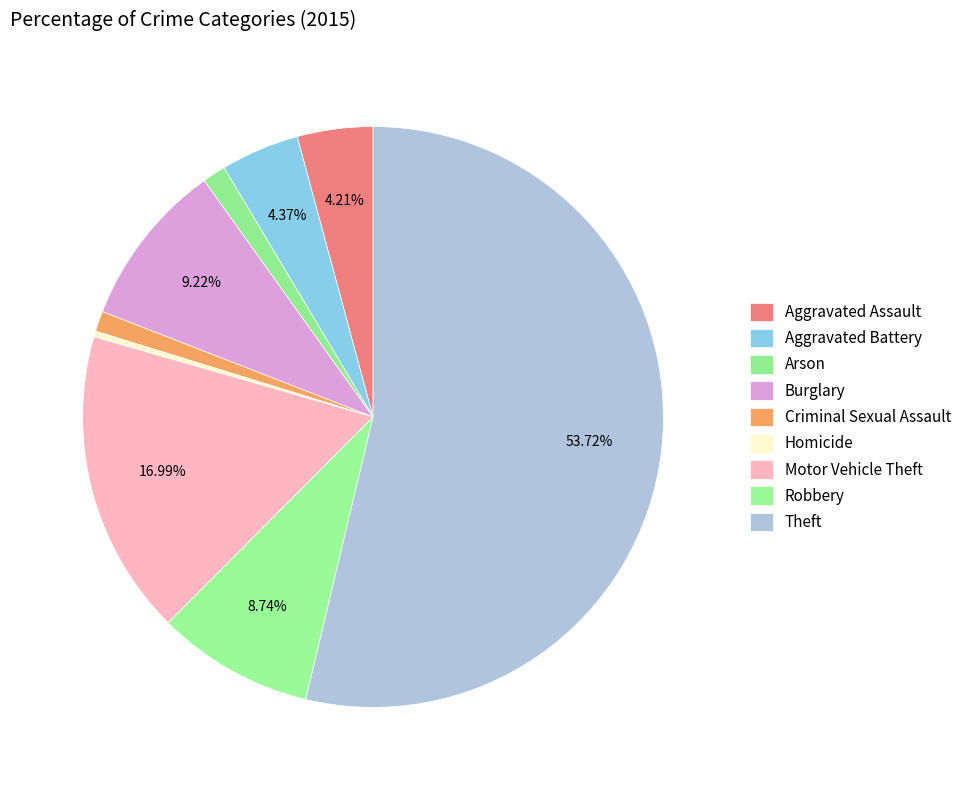

Rank the categories by value from lowest to highest.

Homicide, Criminal Sexual Assault, Arson, Aggravated Assault, Aggravated Battery, Robbery, Burglary, Motor Vehicle Theft, Theft